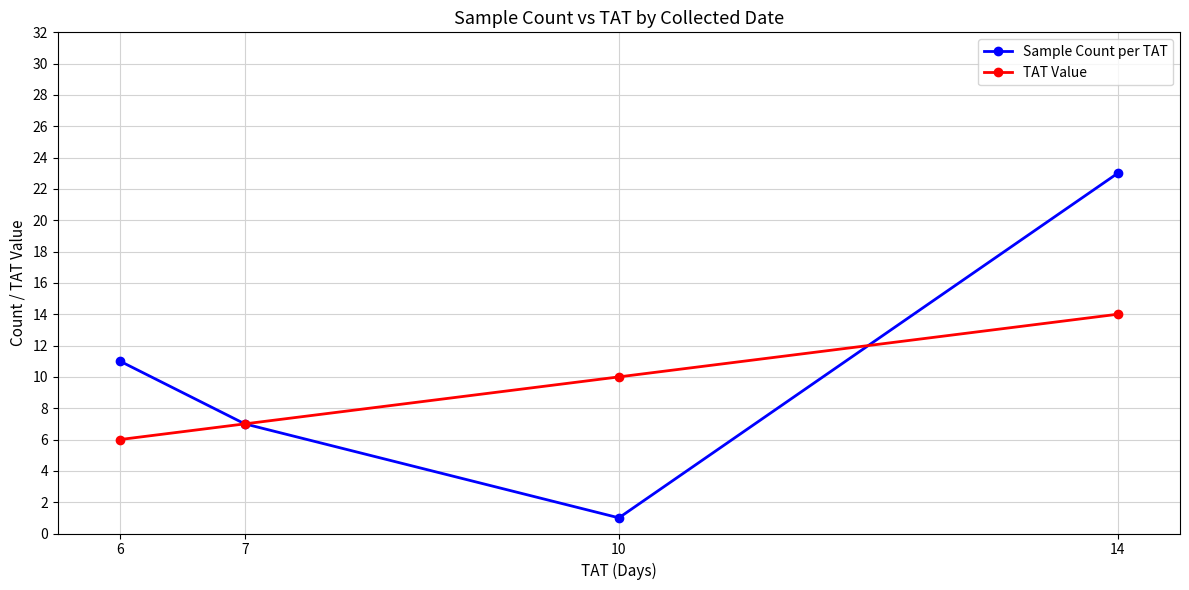

Does the chart display data point markers on the line(s)?

Yes